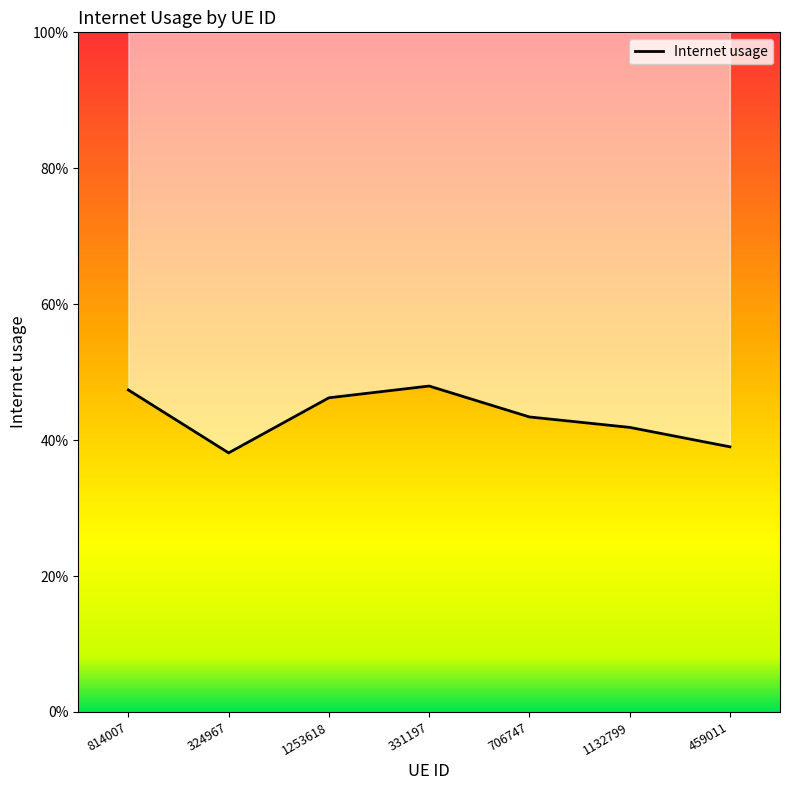

Does the chart have visible grid lines?

No